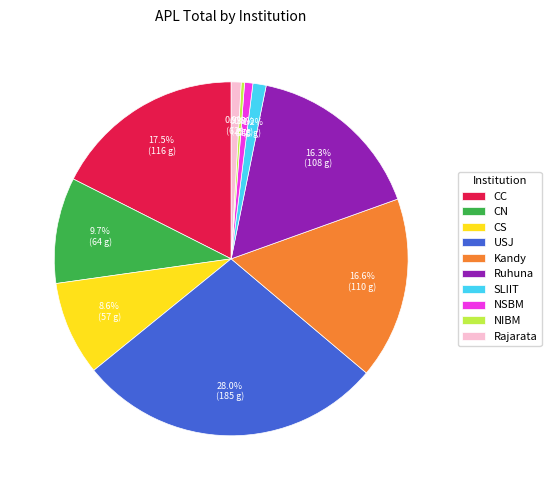

To the nearest percent, what portion does CN represent?

10%